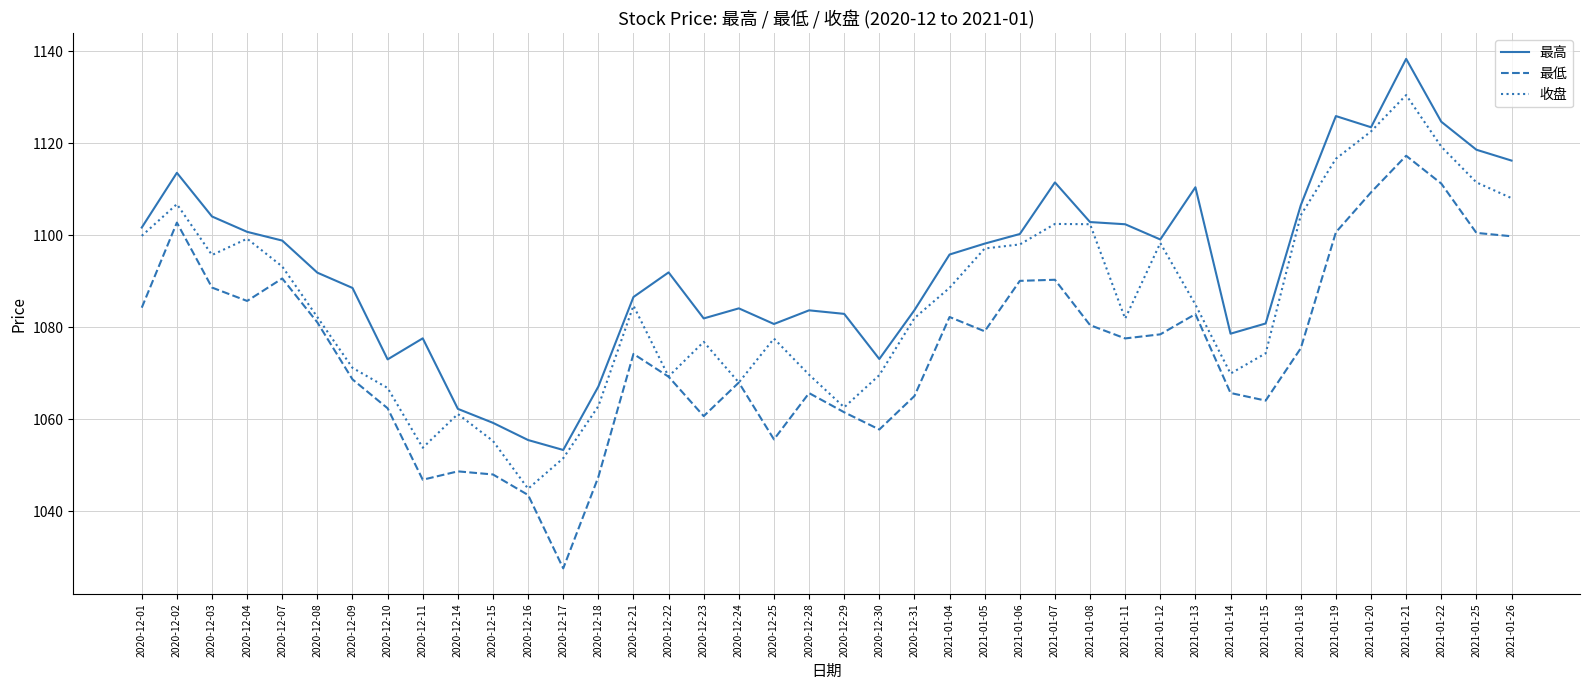

How many lines are shown in the chart?

3